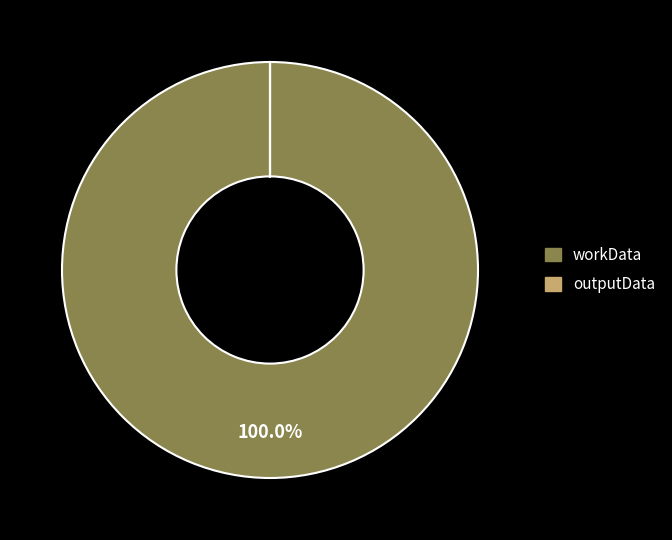

What percentage is the workData slice, to the nearest percent?

100%